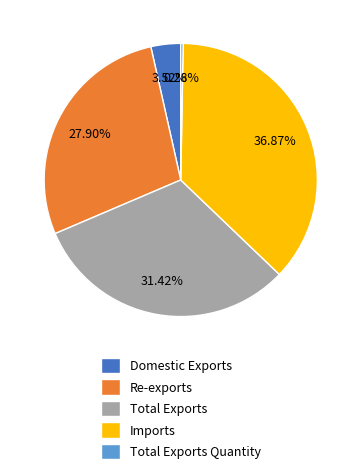

To the nearest percent, what is the combined percentage of Re-exports and Total Exports?

59%